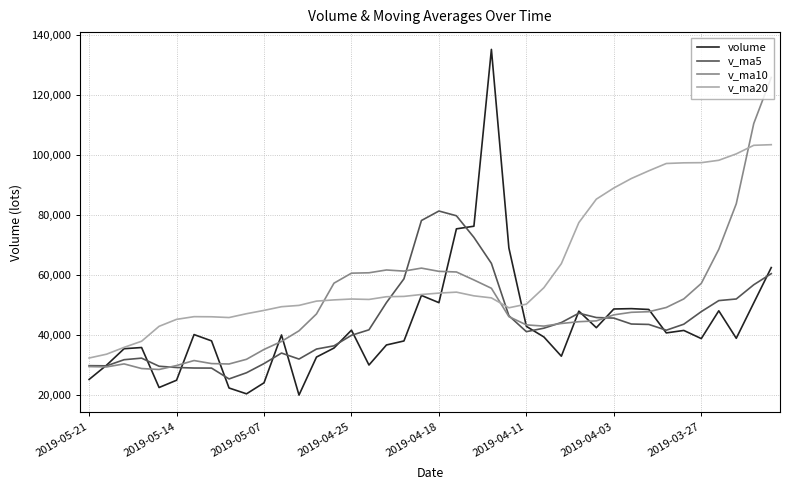

What are all the series names shown in the legend?

volume, v_ma5, v_ma10, v_ma20